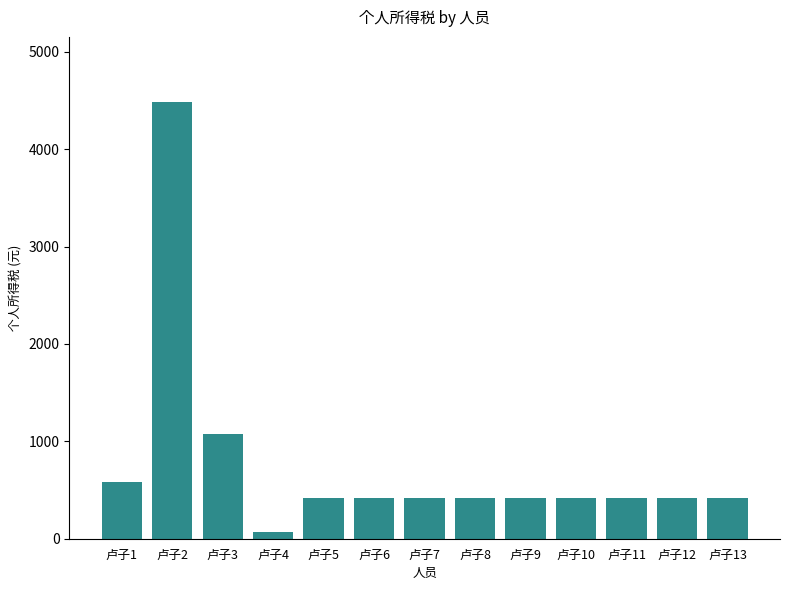

What is the change in value from 卢子3 to 卢子8?

-650